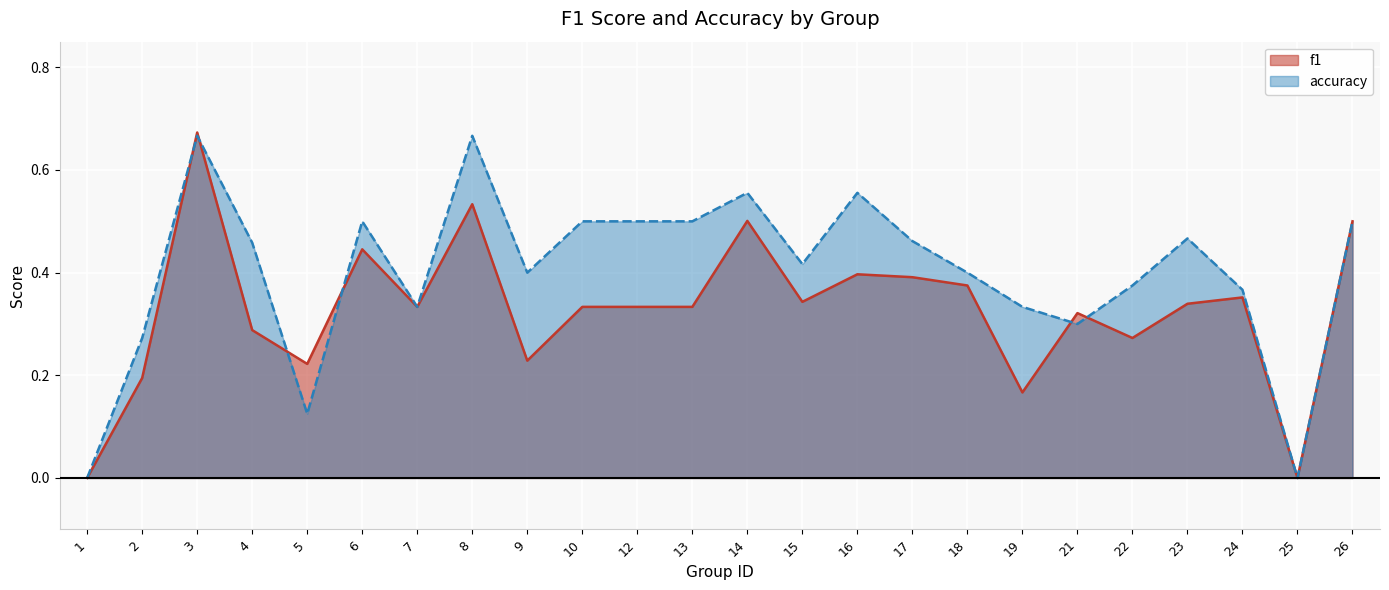

How many accuracy values are between 0 and 1?

24